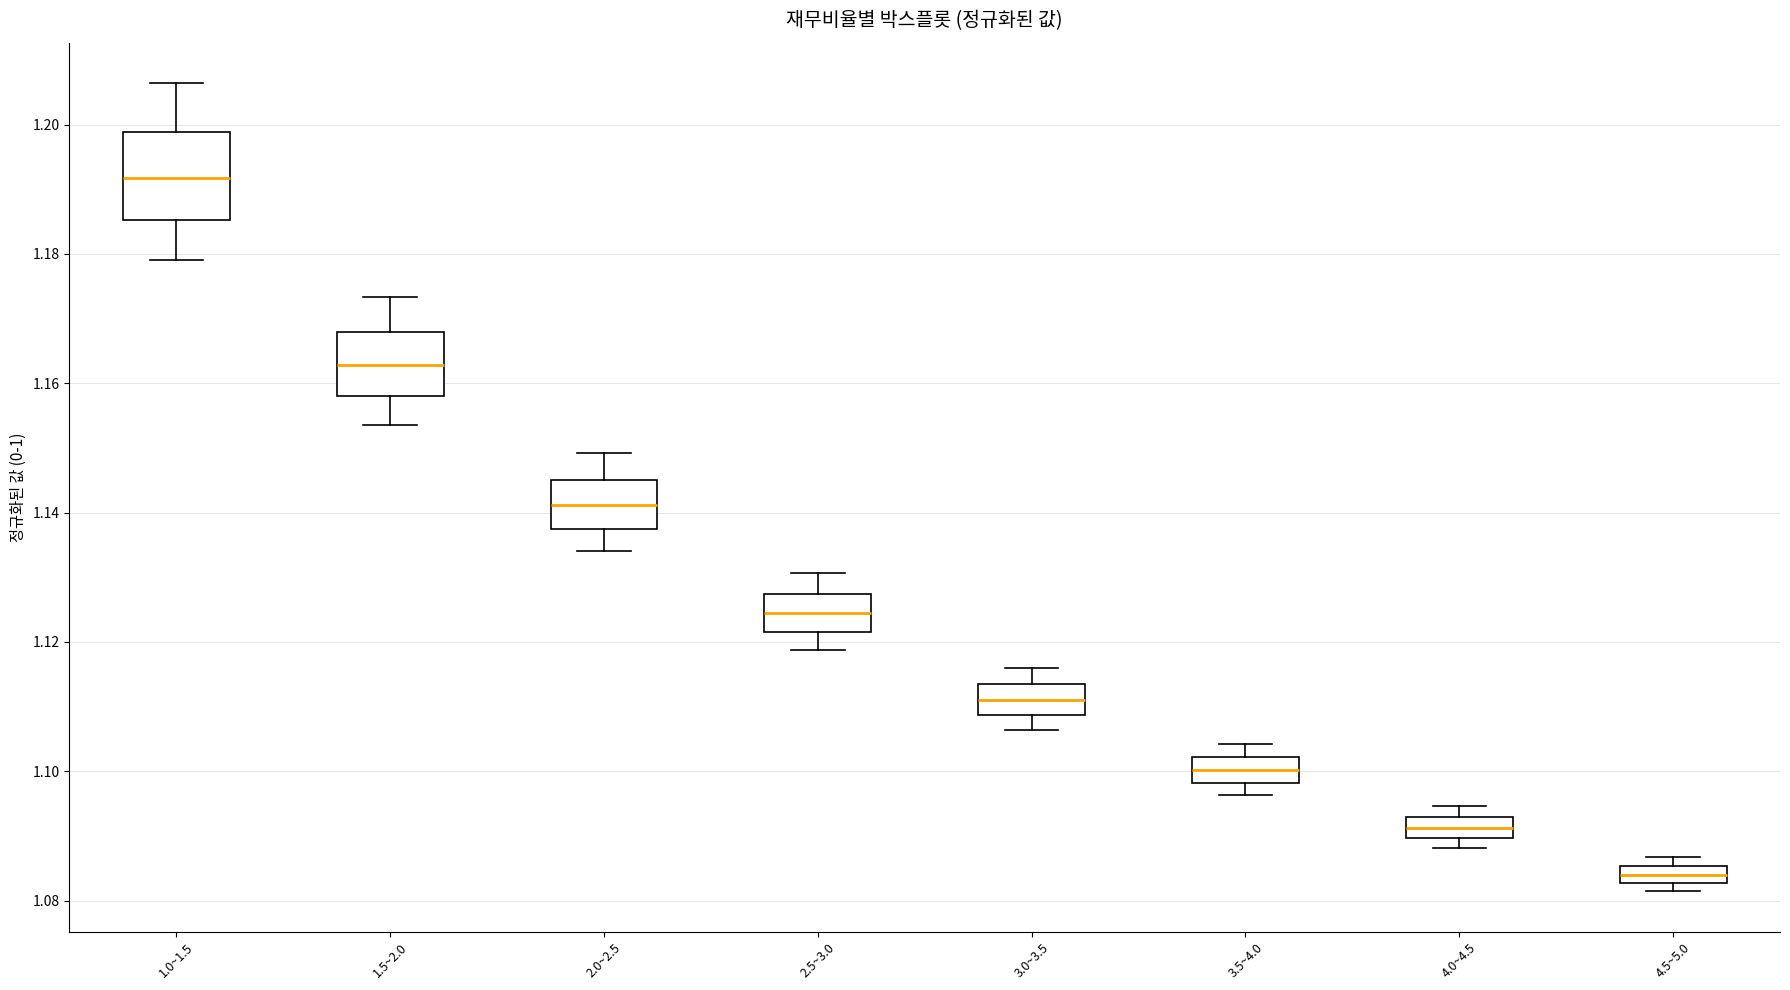

Comparing the boxes themselves (not the whiskers), which one is the tallest?

1.0~1.5